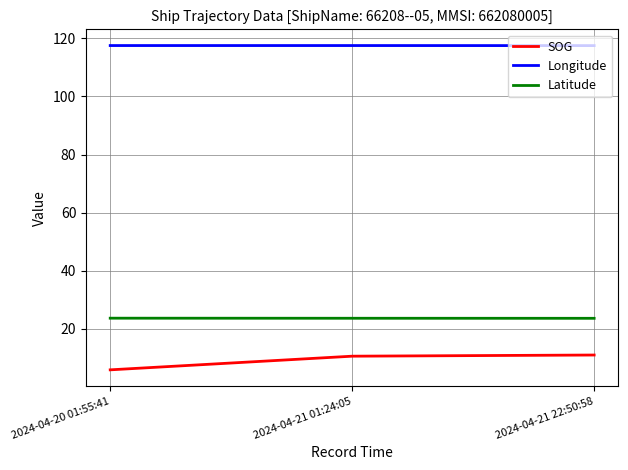

What is the sum of all SOG values?

27.5